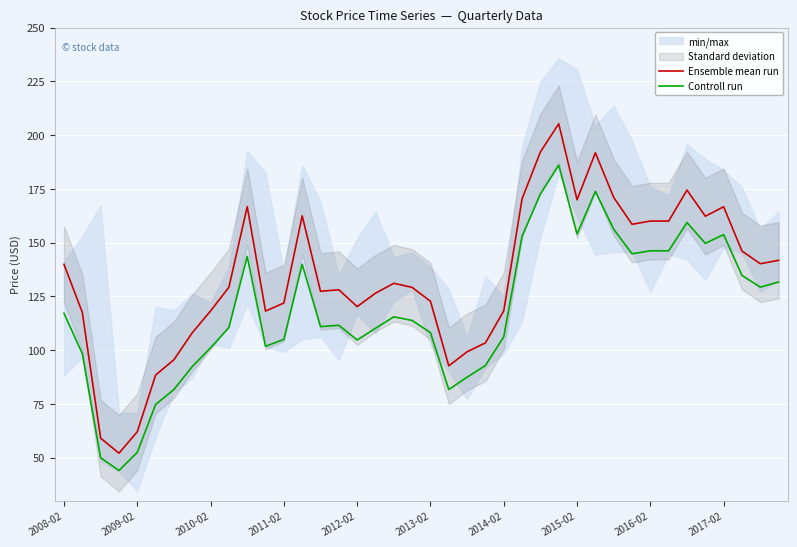

In Controll run, how many points are lower than both neighbors (excluding endpoints)?

9